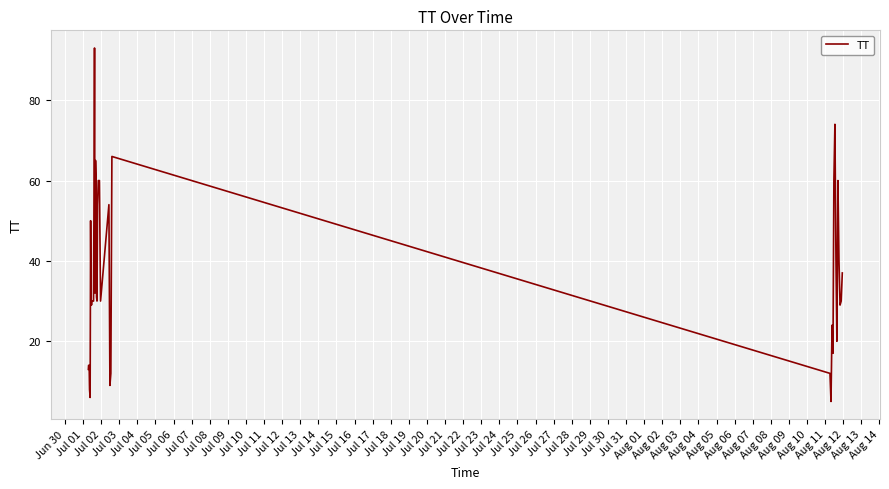

What is the difference between the maximum and minimum values?

88